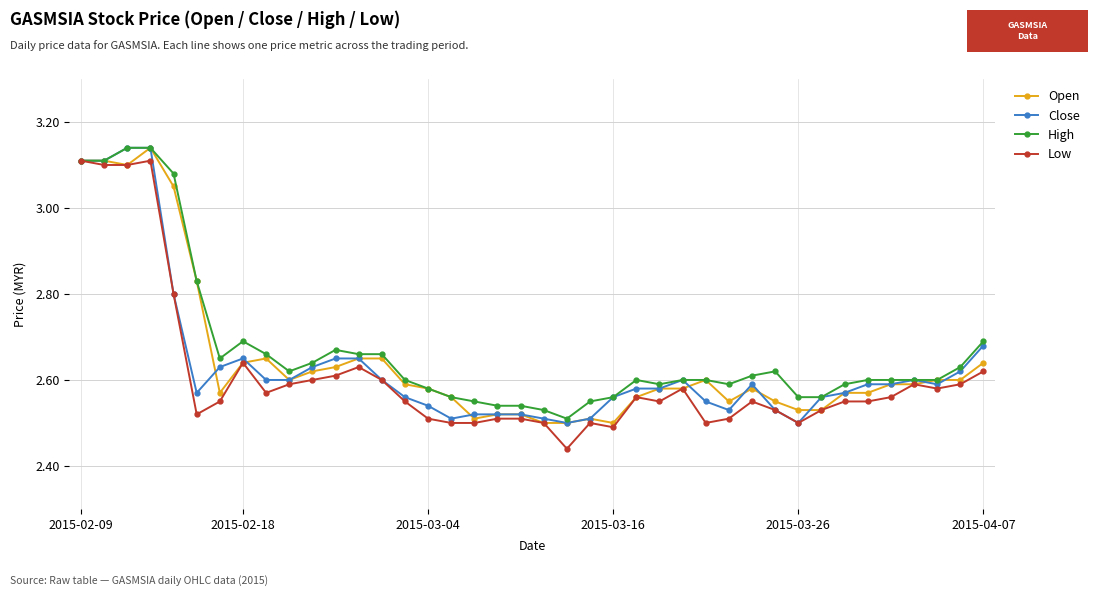

True or false: High and Low cross at least once.

False